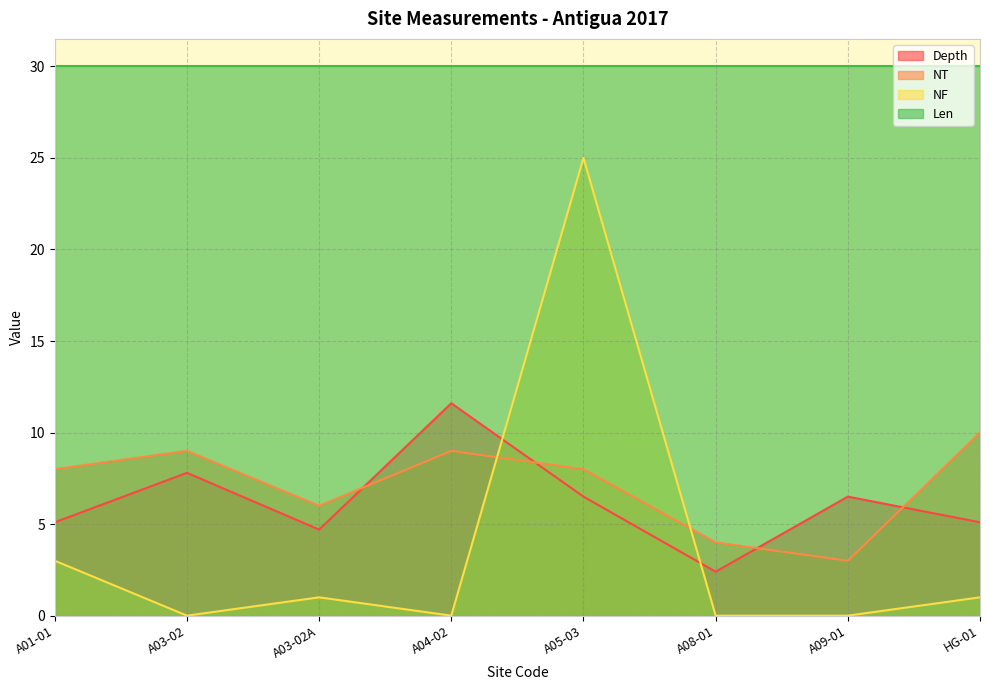

What is the maximum value for NF?

25.0